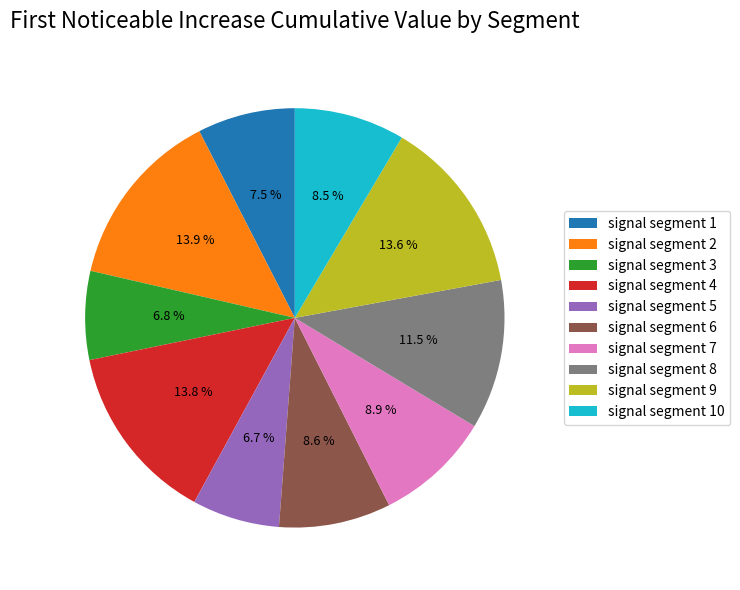

Does signal segment 4 represent more than half of the total?

No